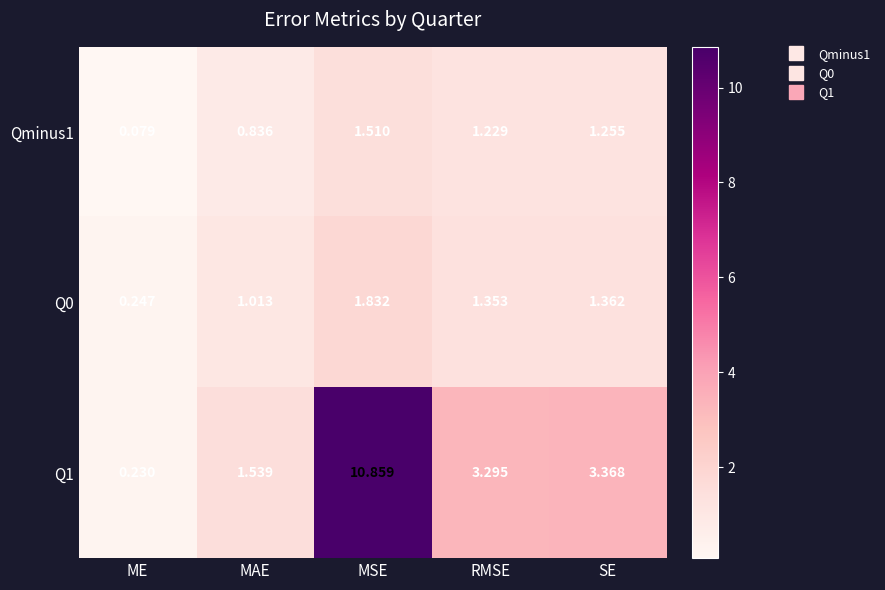

Where is Qminus1 nearest to the value 0?

ME